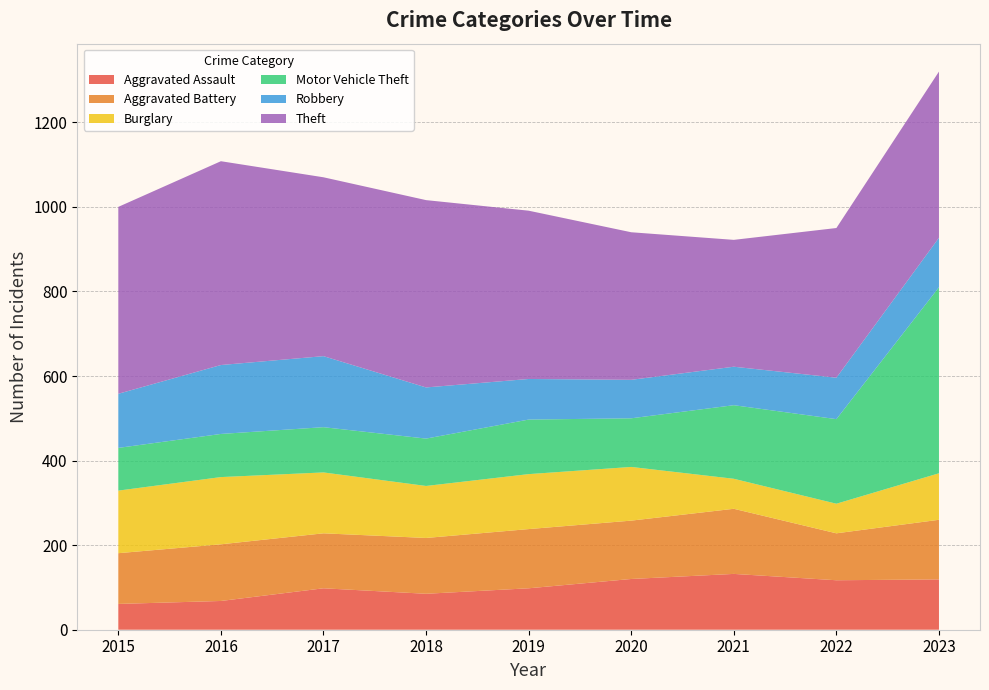

Reading right to left, extract all data points from this chart.

Aggravated Assault: 2023=119	2022=117	2021=132	2020=120	2019=98	2018=85	2017=98	2016=68	2015=61
Aggravated Battery: 2023=141	2022=111	2021=154	2020=138	2019=140	2018=132	2017=130	2016=134	2015=120
Burglary: 2023=110	2022=70	2021=71	2020=127	2019=130	2018=123	2017=144	2016=159	2015=148
Motor Vehicle Theft: 2023=440	2022=200	2021=174	2020=115	2019=129	2018=112	2017=107	2016=102	2015=101
Robbery: 2023=117	2022=98	2021=91	2020=91	2019=96	2018=121	2017=168	2016=163	2015=128
Theft: 2023=393	2022=354	2021=300	2020=349	2019=398	2018=443	2017=423	2016=482	2015=442